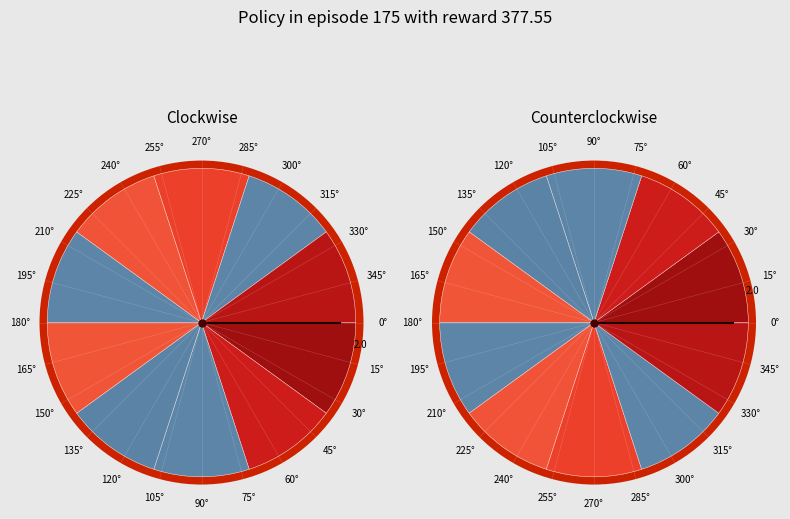

Is 2020-01-31 the majority of the pie?

No